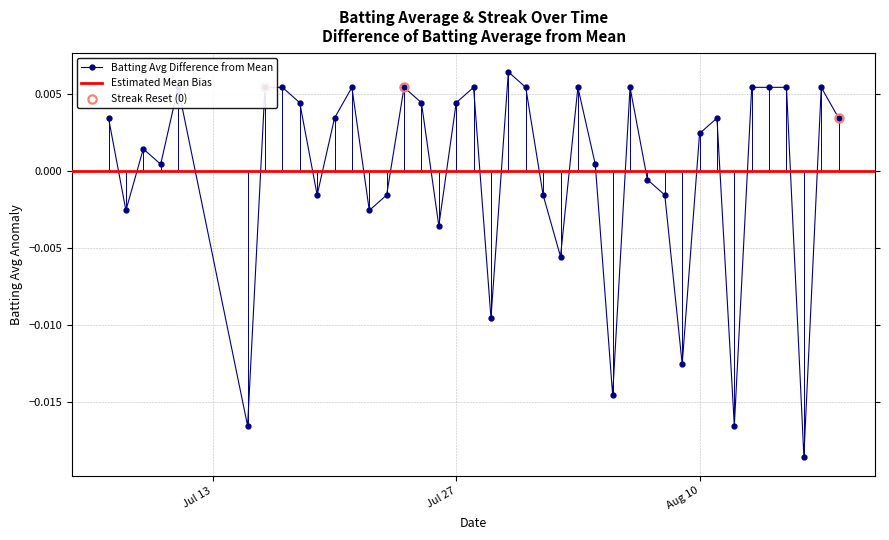

True or false: Batting Avg Difference from Mean has more than 2 points higher than both neighbors.

True